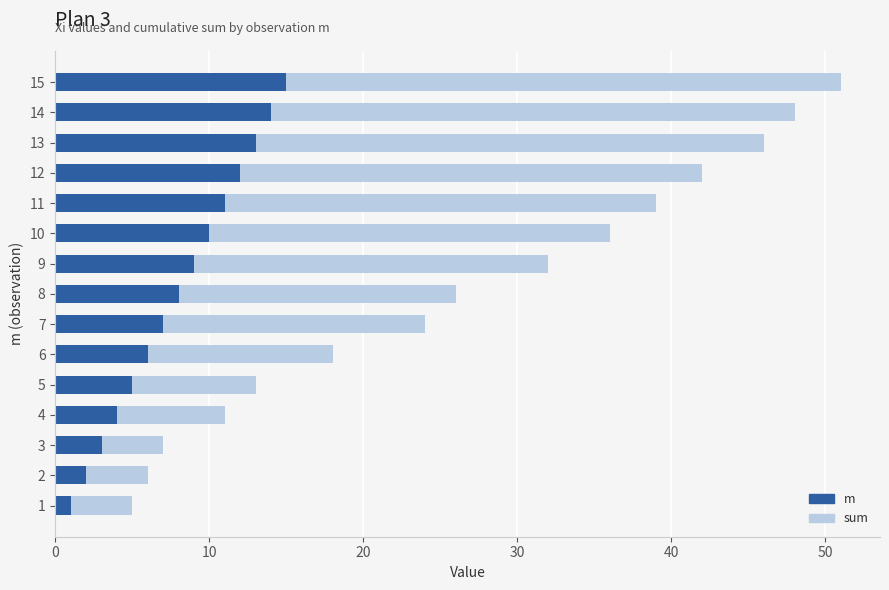

The value of m at 14 is 14. True or false?

True